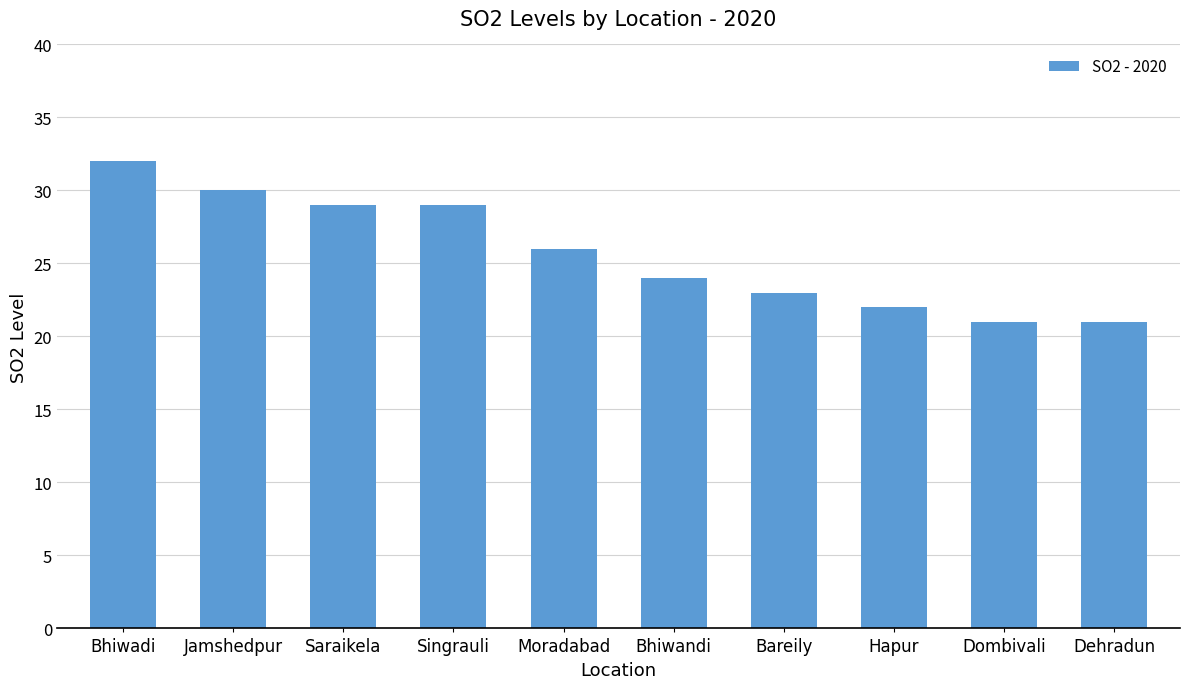

Read the value at Jamshedpur.

30